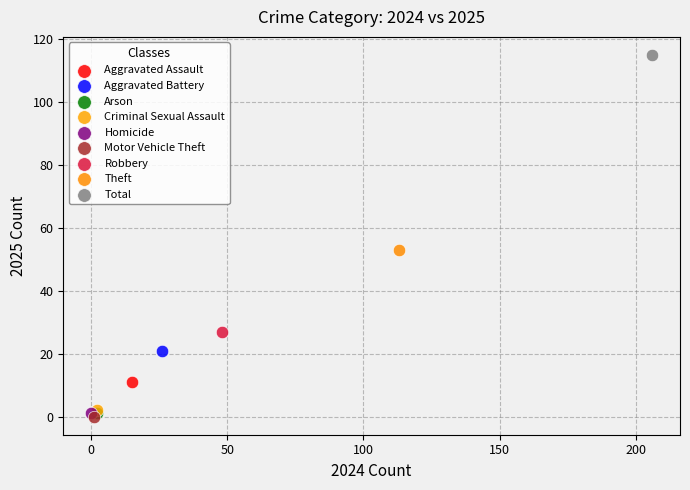

What are all the series names shown in the legend?

Aggravated Assault, Aggravated Battery, Arson, Criminal Sexual Assault, Homicide, Motor Vehicle Theft, Robbery, Theft, Total